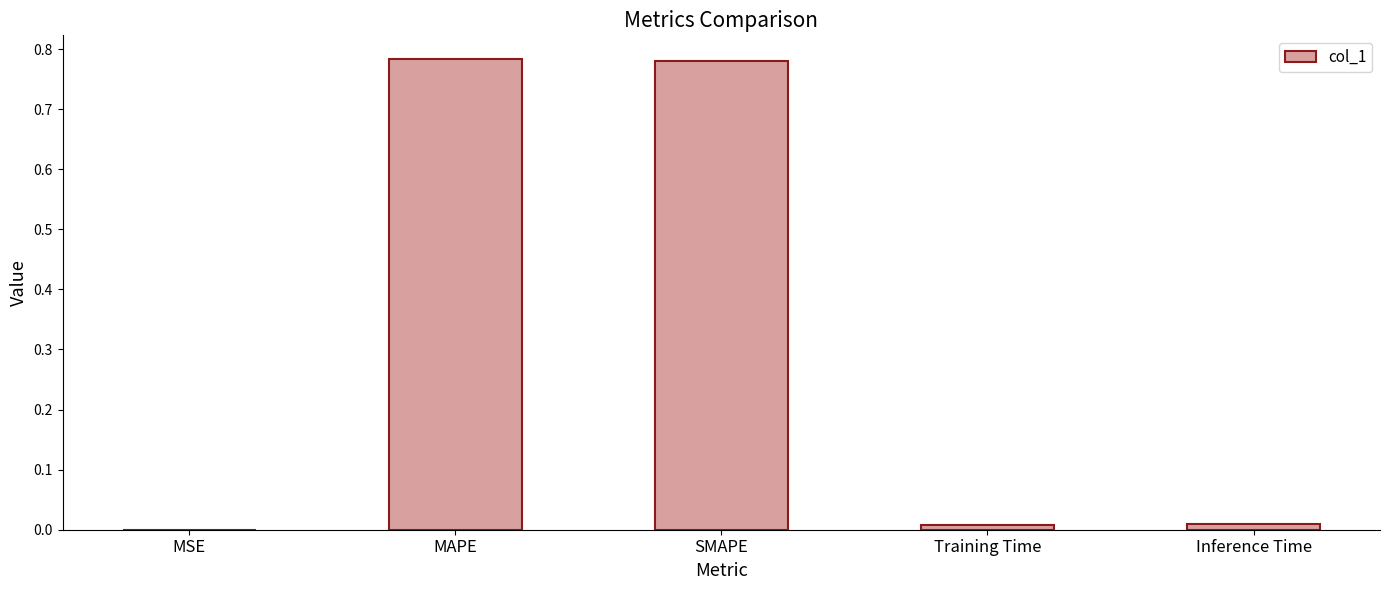

What is the sum of all values?

1.6